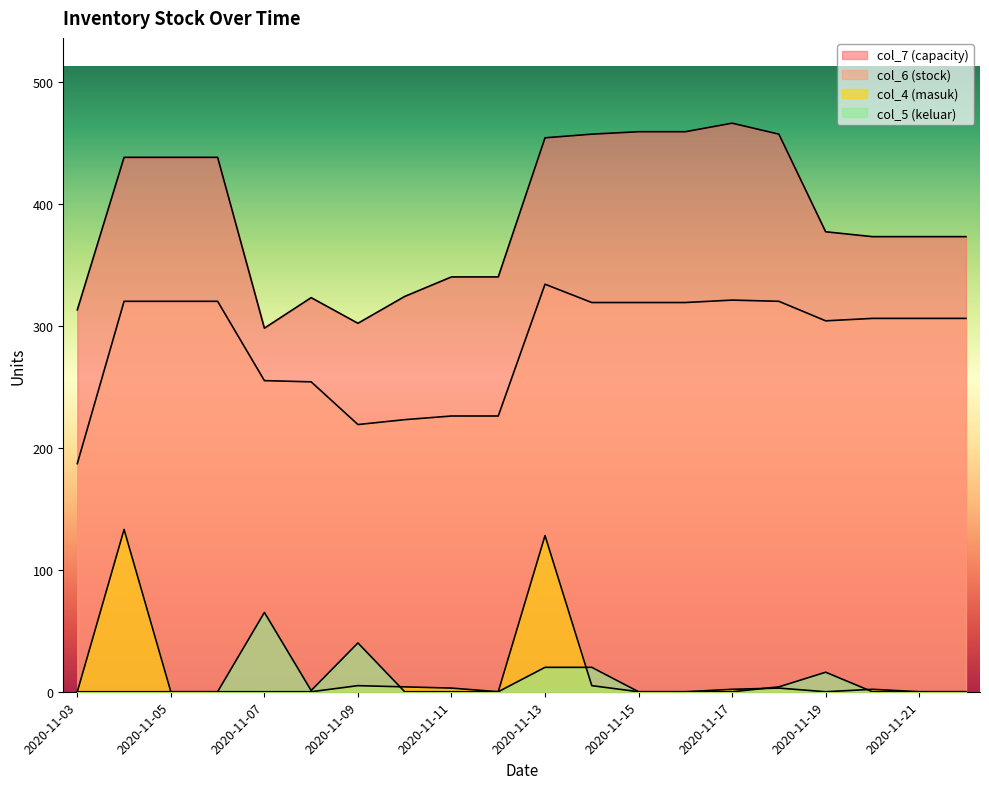

How many lines are shown in the chart?

4